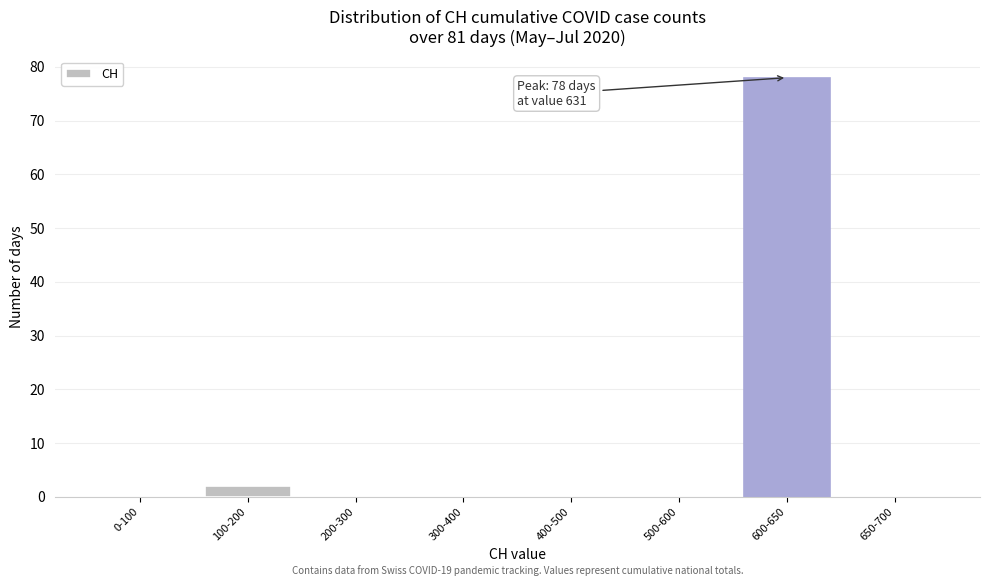

Reading right to left, what are all the values shown in this chart?

650-700=0	600-650=78	500-600=0	400-500=0	300-400=0	200-300=0	100-200=2	0-100=0